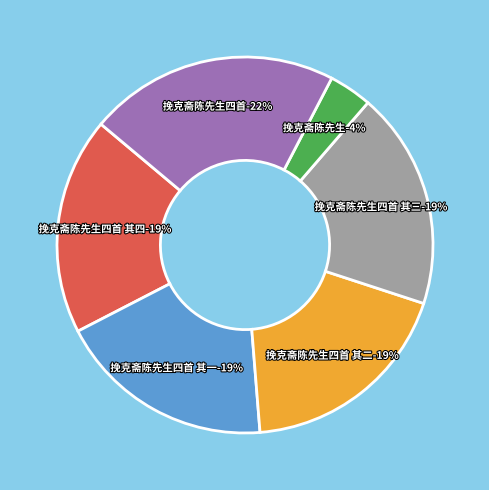

What is the smallest slice in the pie chart?

挽克斋陈先生